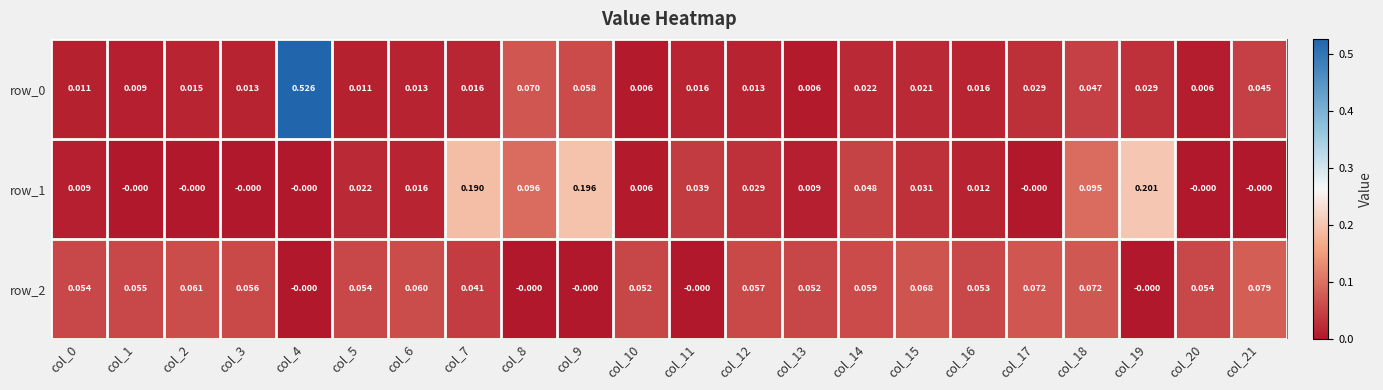

Is the value of row_0 at col_15 greater than the value of row_1 at col_12?

No